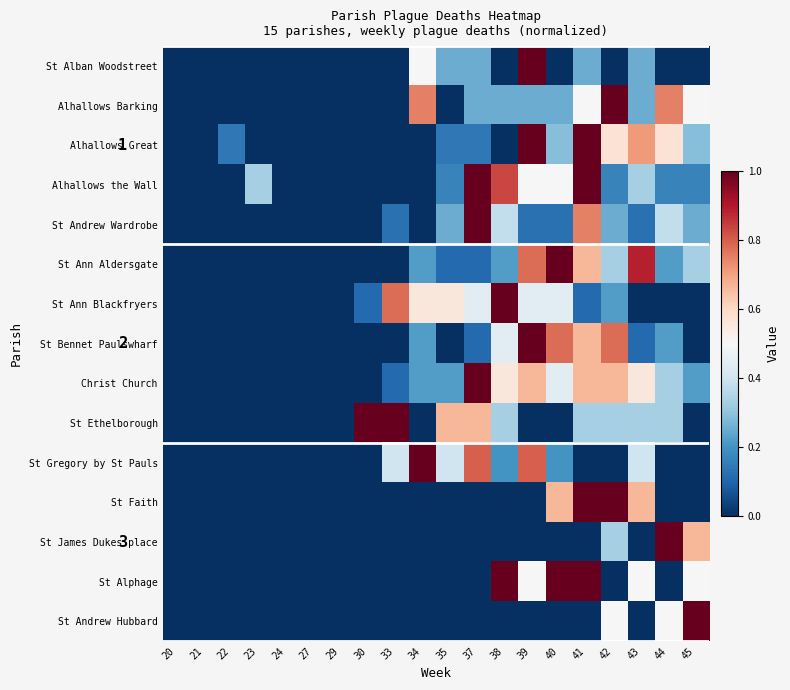

What is the difference between the highest and lowest values at 42?

1.0